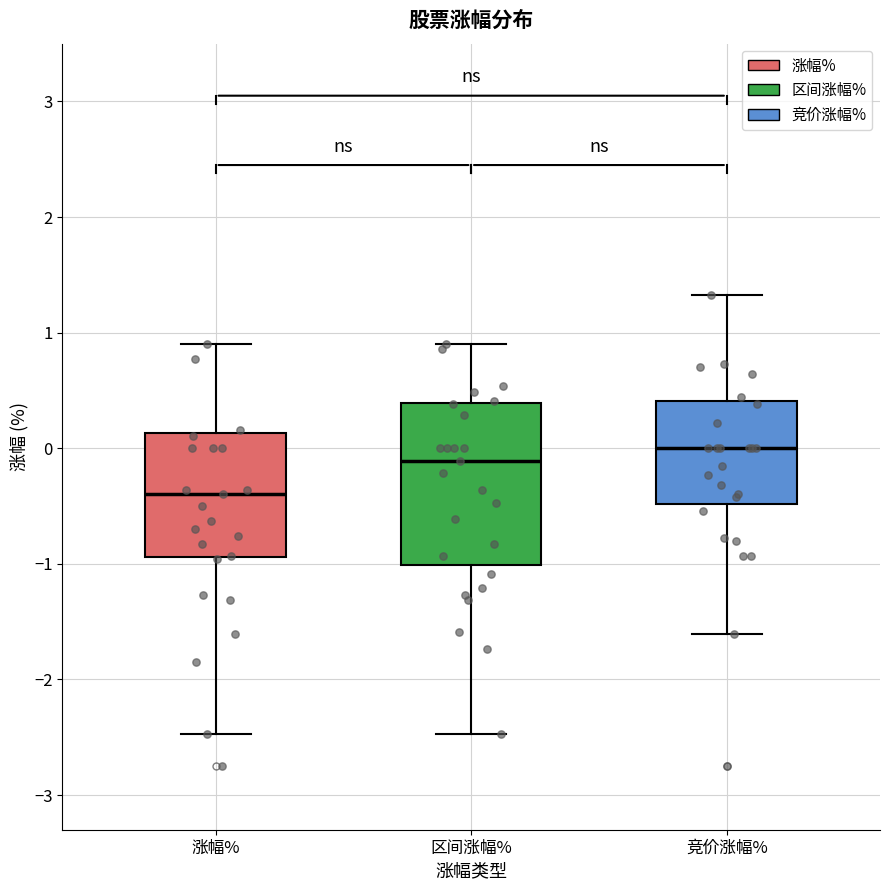

Comparing the boxes themselves (not the whiskers), which one is the tallest?

区间涨幅%